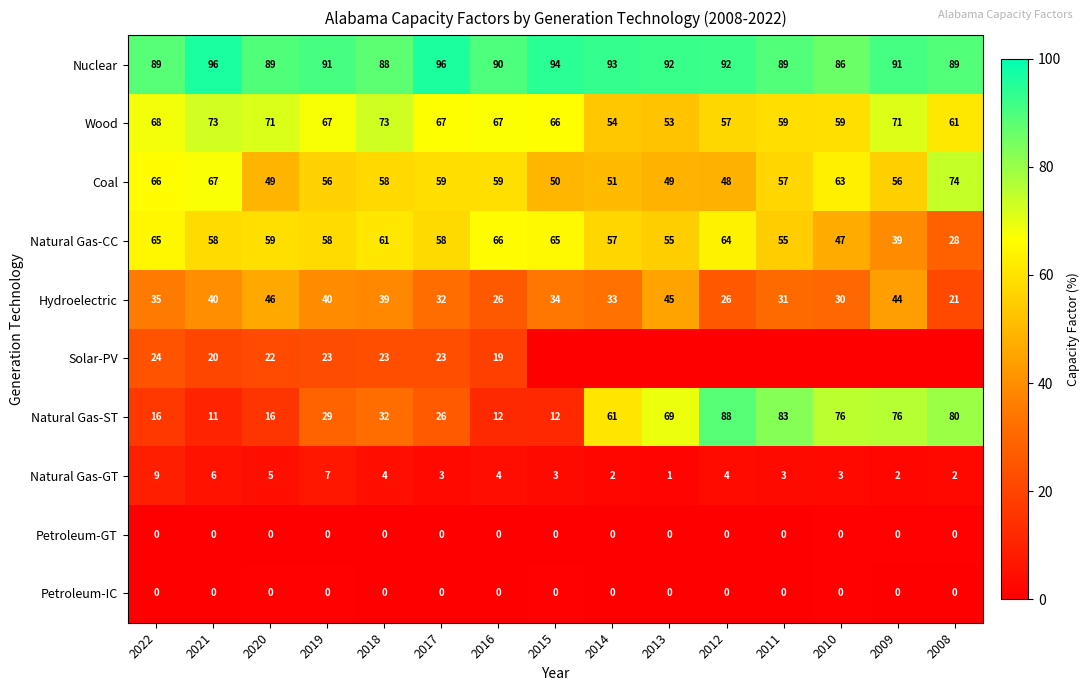

What is the difference between the highest and lowest values at 2017?

96